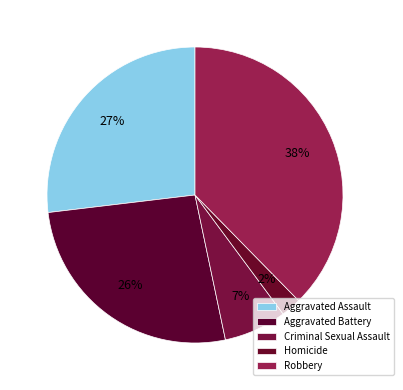

To the nearest percent, what is the difference between the Homicide and Aggravated Battery slice percentages?

24%